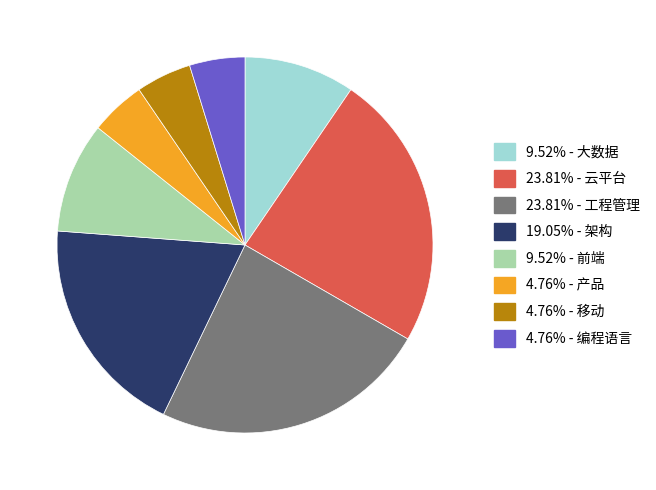

Is there any slice that represents more than half of the pie?

No